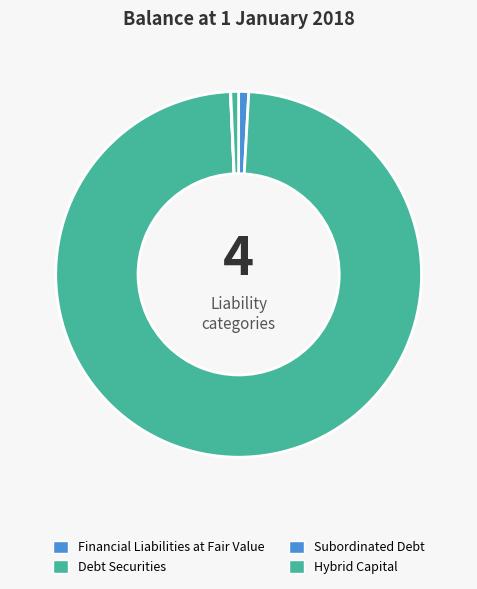

Does Debt Securities account for over 50% of the chart?

Yes